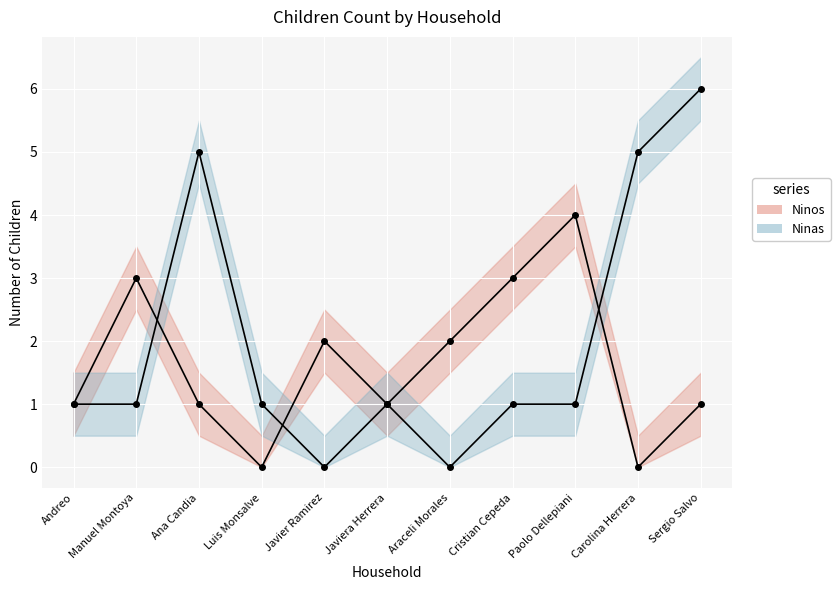

What is the label of the 2nd point from the right?

Carolina Herrera